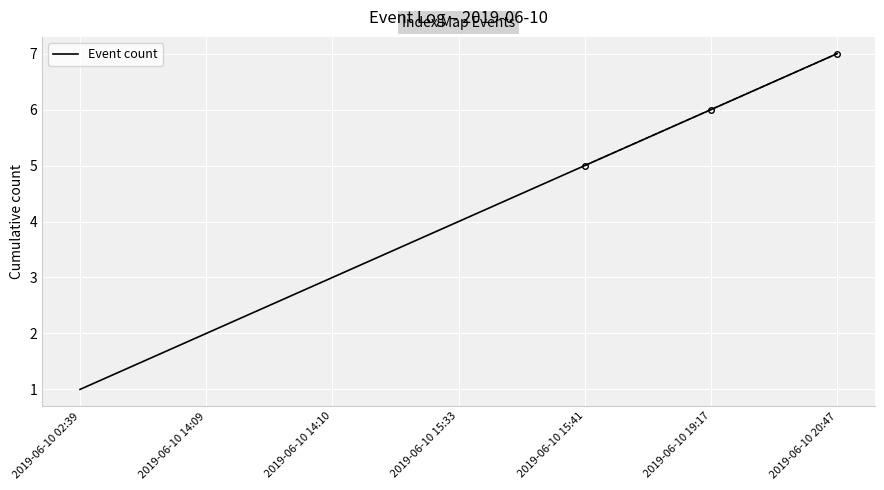

What is the sum of the values at 2019-06-10 14:09 and 2019-06-10 14:10?

5